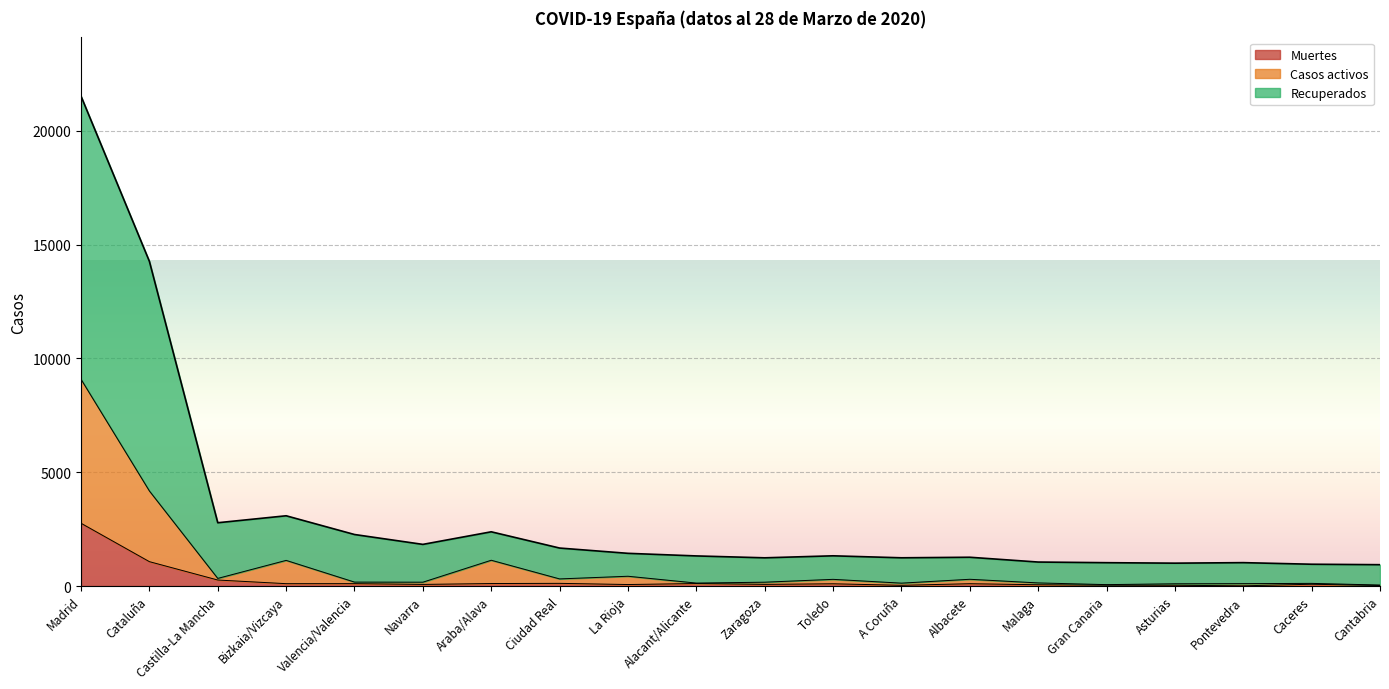

Reading left to right, what are all the values shown in this chart?

Recuperados: 21520	14263	2780	3086	2263	1829	2382	1668	1436	1322	1239	1327	1240	1264	1053	1025	1004	1027	957	937
Casos activos: 9083	4176	334	1126	172	168	1132	312	429	129	168	293	126	296	136	61	98	104	116	43
Muertes: 2757	1070	263	103	104	70	109	117	65	109	72	98	31	101	56	36	33	9	78	22